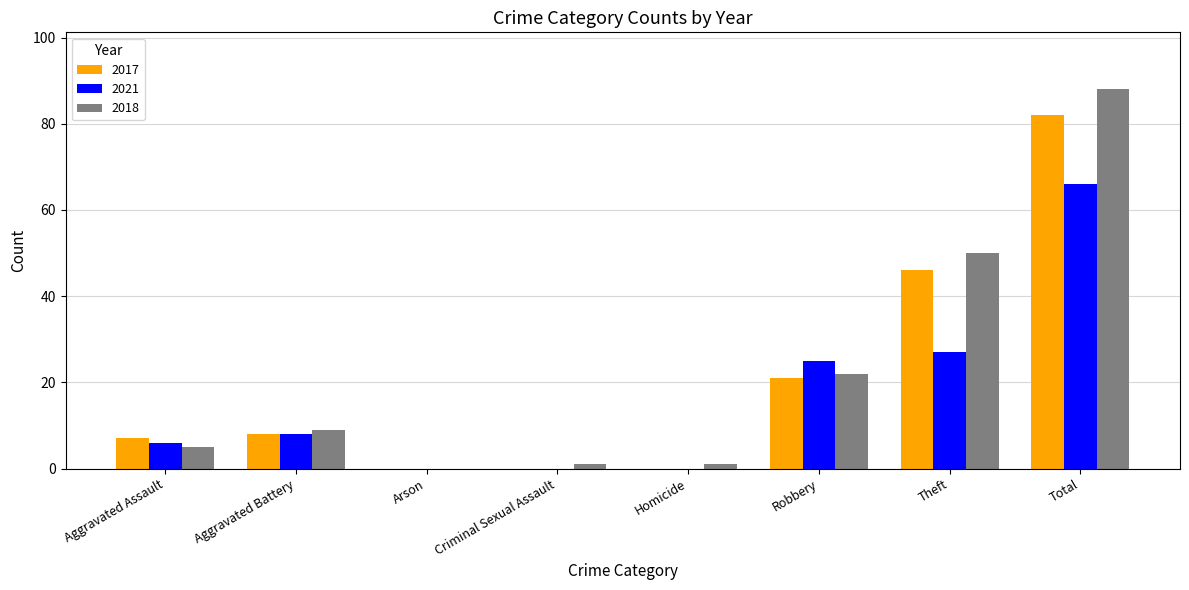

Which series changed the most between Aggravated Assault and Theft?

2018